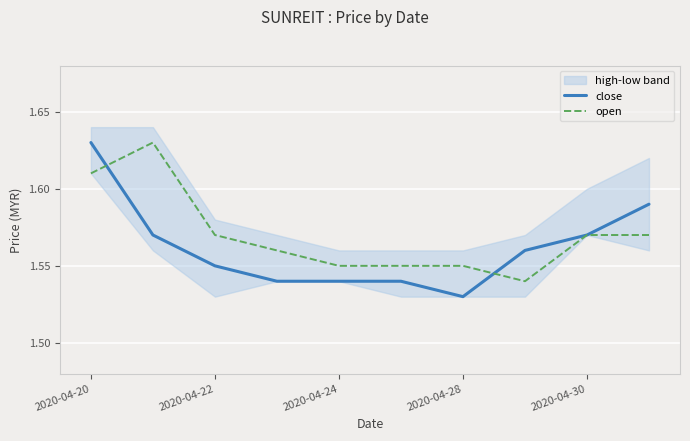

The value of close at 2020-04-28 is 0.6. True or false?

False